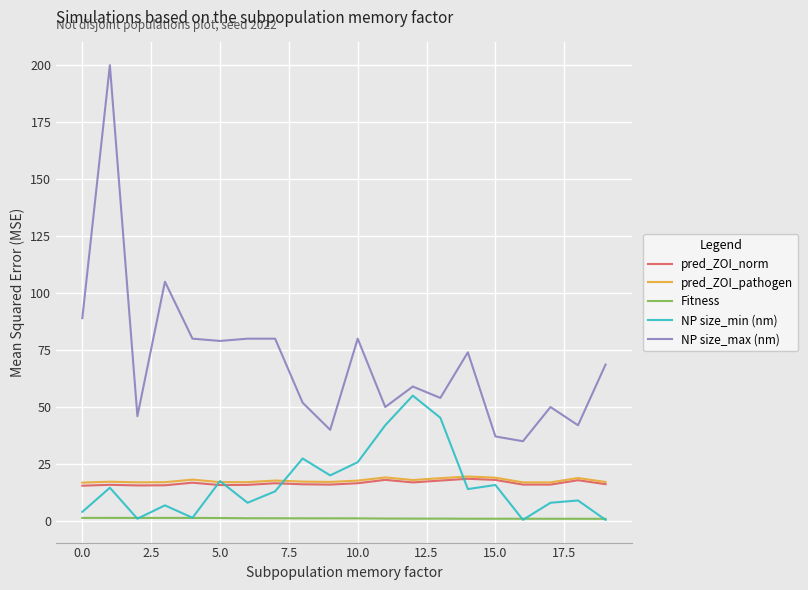

Count the number of categories in the chart.

20